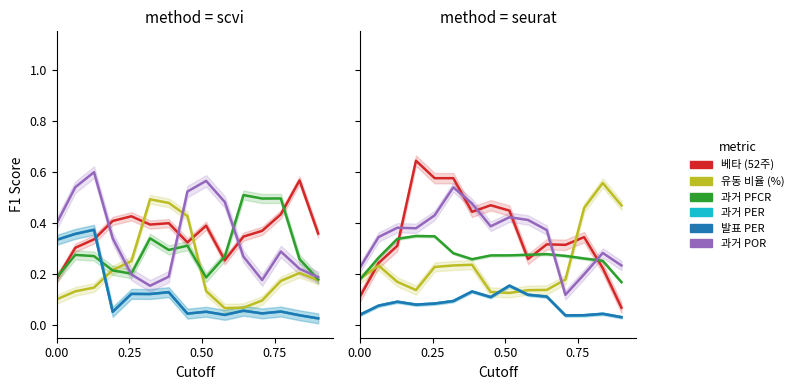

What are all the series names shown in the legend?

베타 (52주), 유동 비율 (%), 과거 PFCR, 과거 PER, 발표 PER, 과거 POR